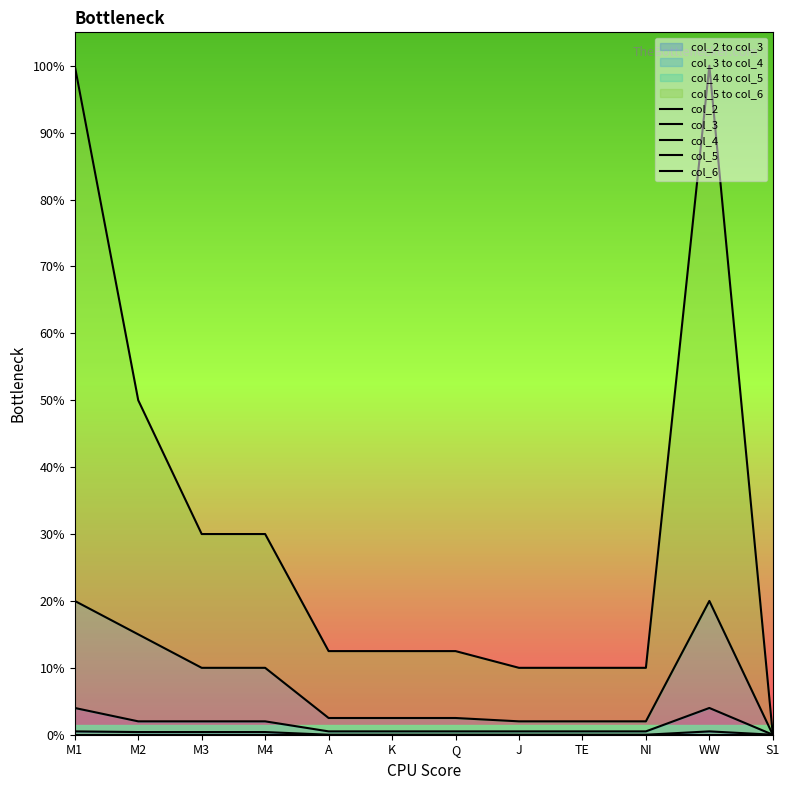

Where is col_5 nearest to the value 100?

M3